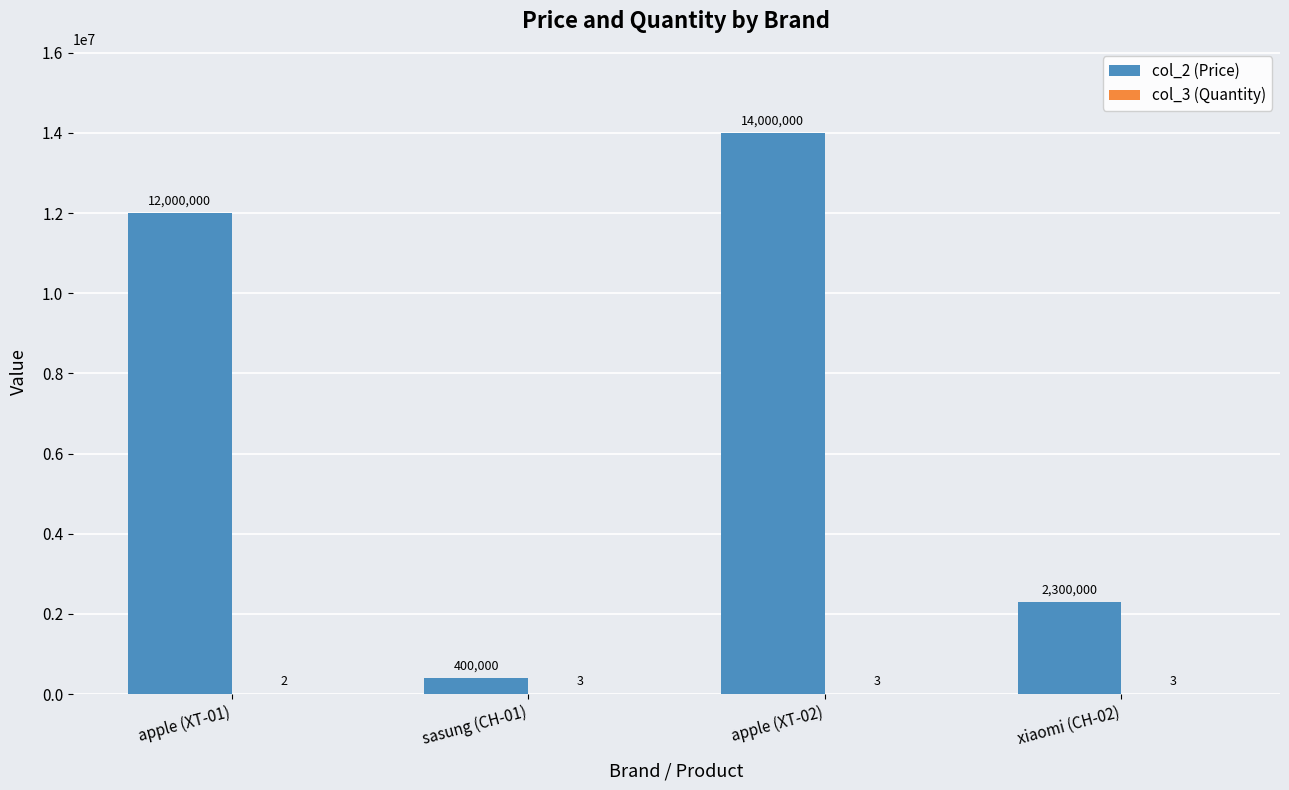

Is it true that col_2 (Price) equals 12000000 at apple (XT-01)?

True